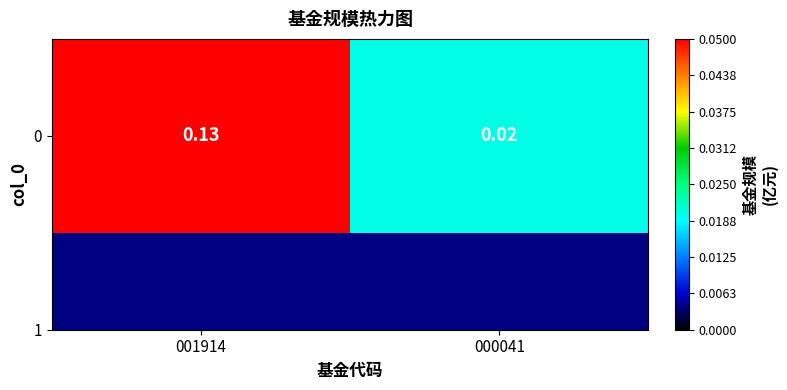

List the labels in order of value, largest first.

001914, 000041